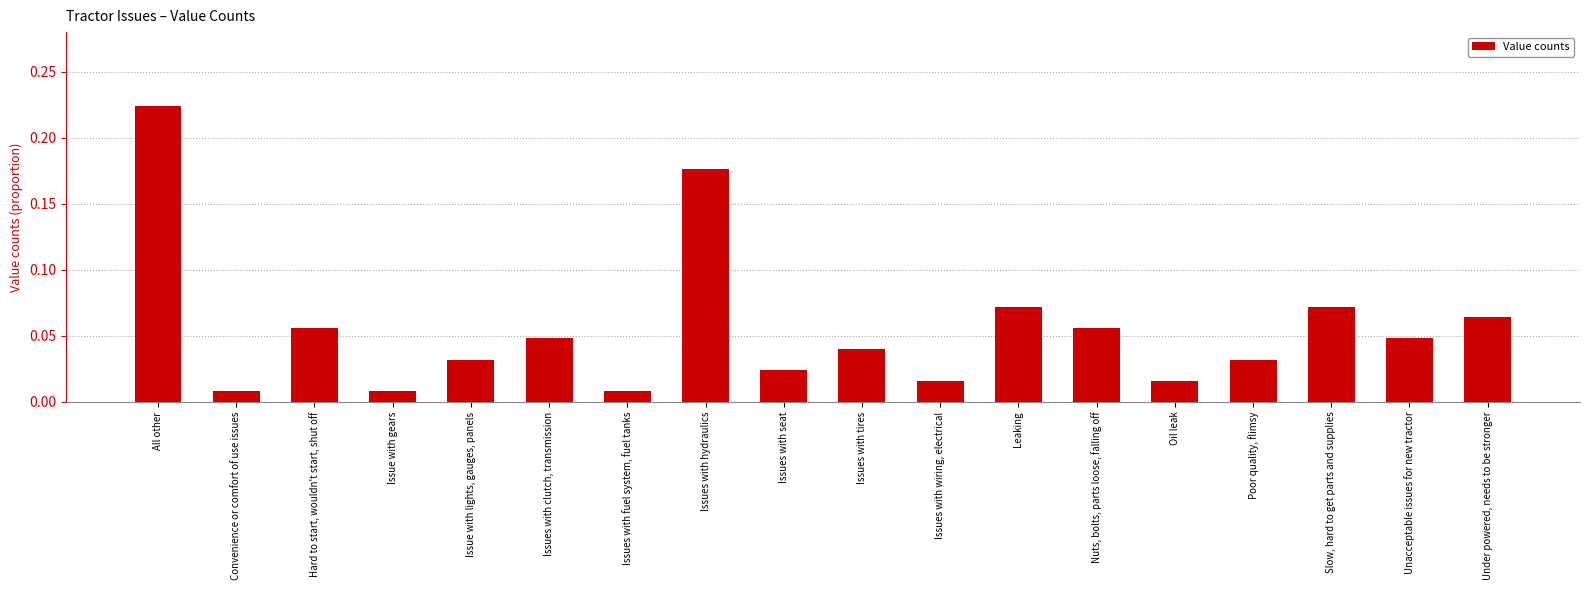

At which category does the chart reach its peak across all series?

All other